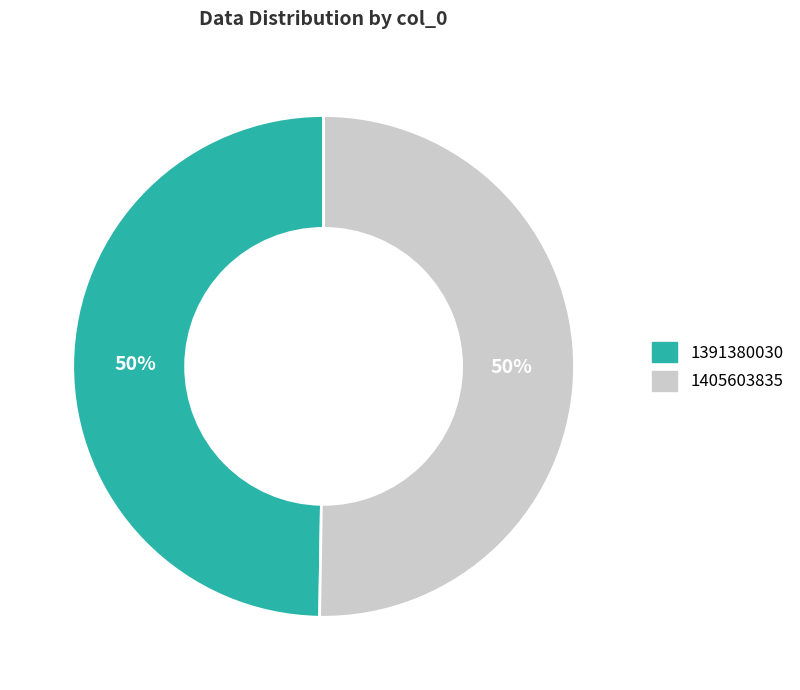

How many segments does this pie chart have?

2